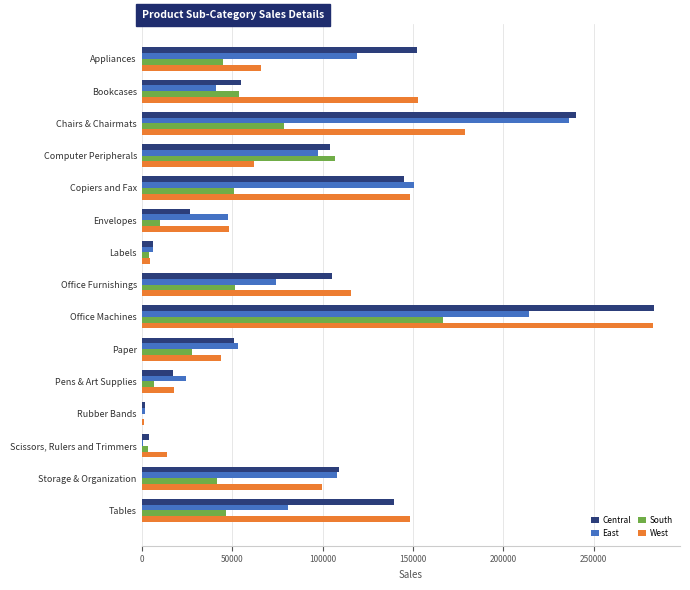

Which series changed the most between Chairs & Chairmats and Scissors, Rulers and Trimmers?

Central